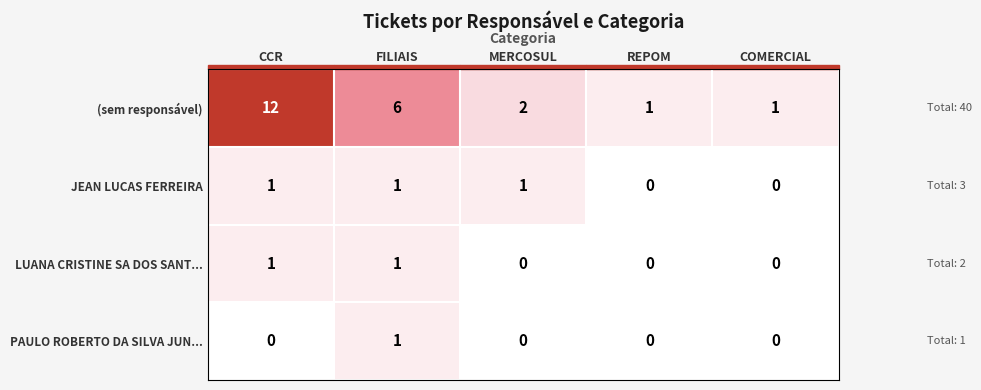

Which series has the largest total across all categories?

(sem responsável)